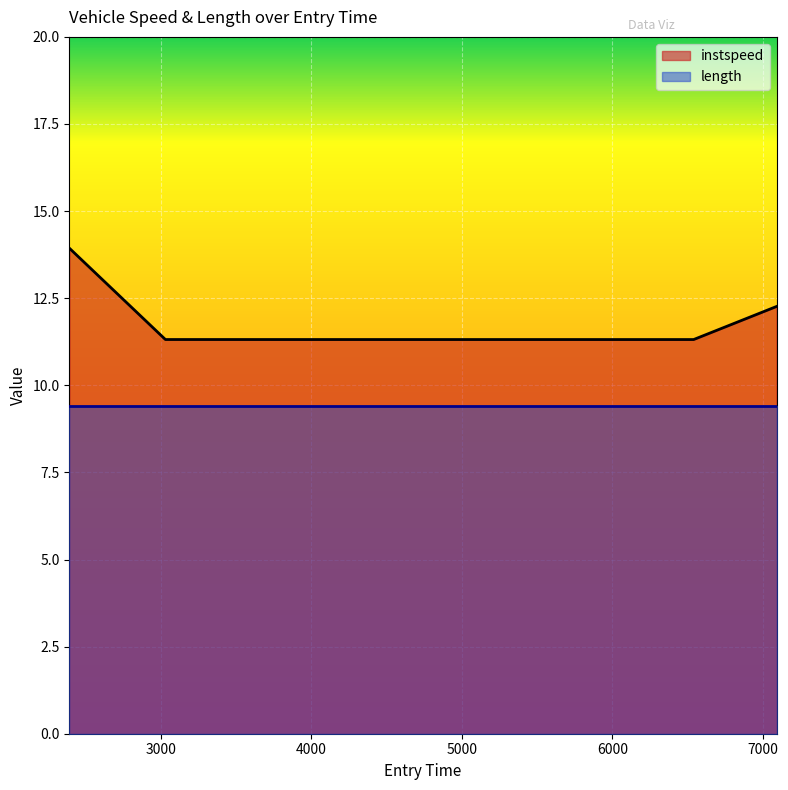

Where does the data first go above 12?

2393.244842541139